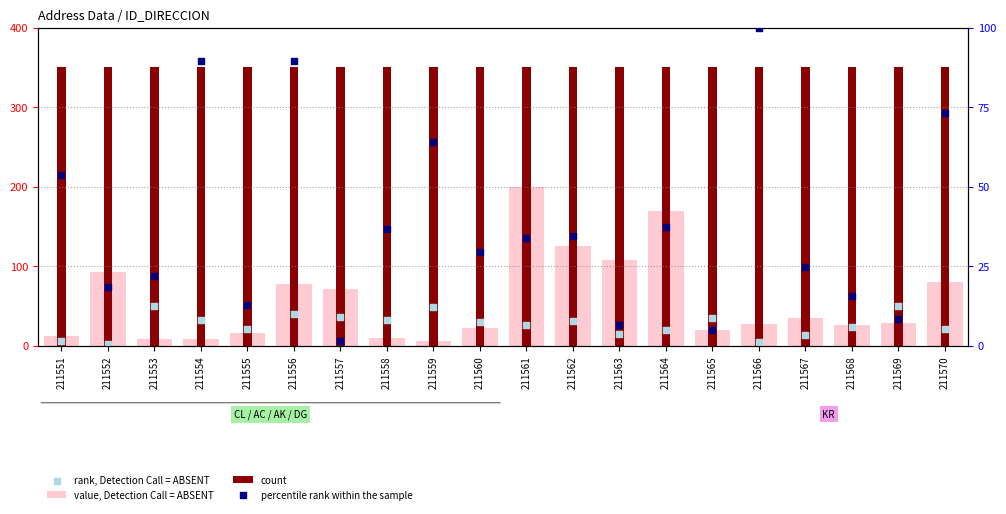

At which category is the sum across all series the highest?

211561